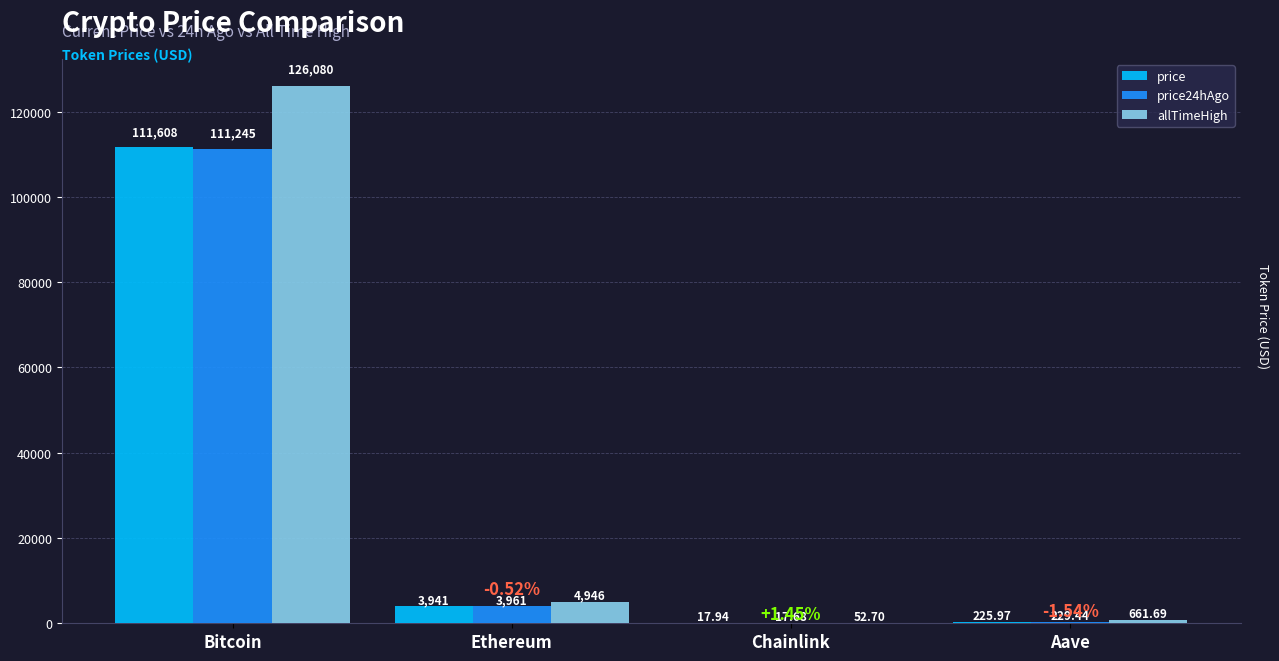

At which category is the sum across all series the highest?

Bitcoin